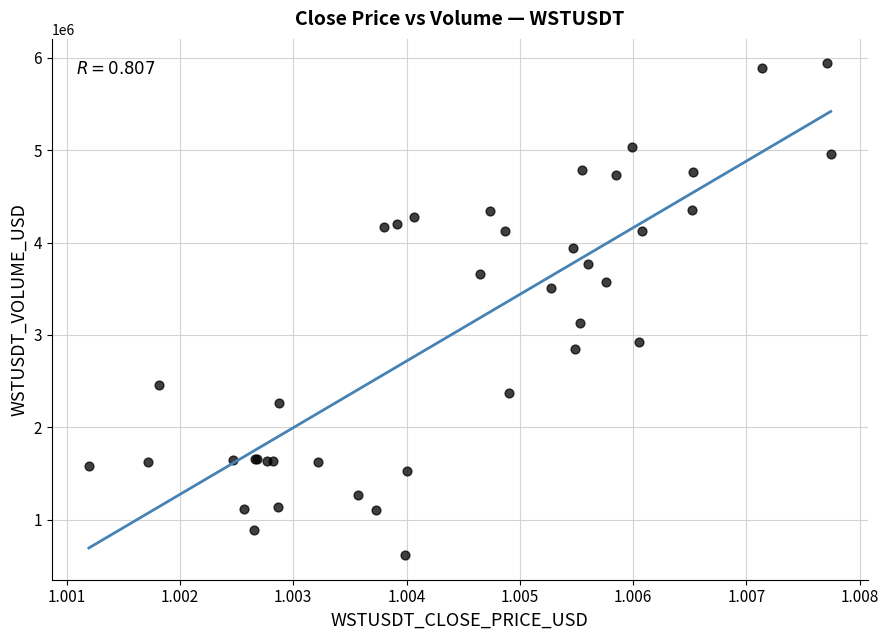

What Y value in the scatter plot is closest to 3277951?

3127521